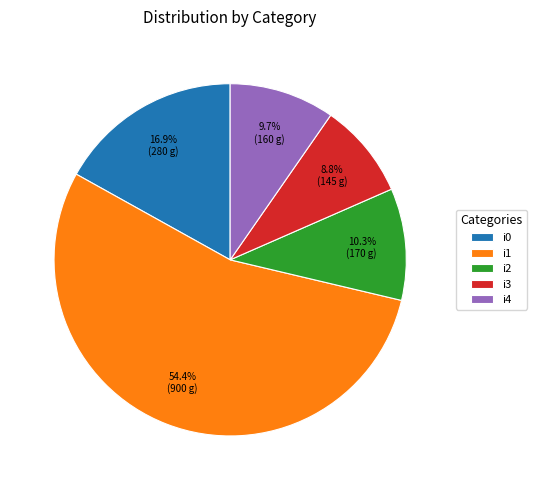

Count the number of slices in the pie.

5